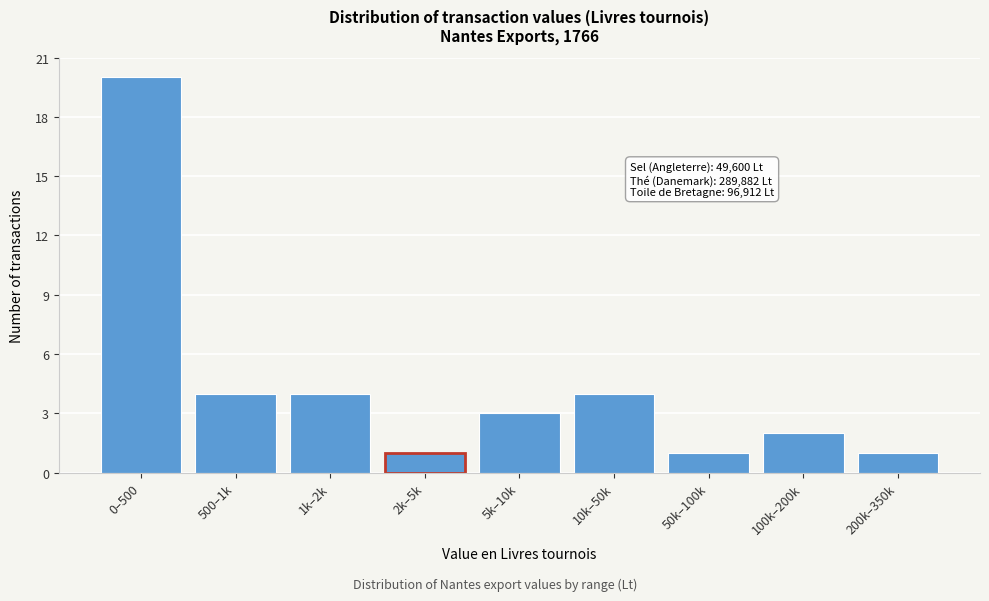

Reading right to left, extract all data points from this chart.

200k–350k=1	100k–200k=2	50k–100k=1	10k–50k=4	5k–10k=3	2k–5k=1	1k–2k=4	500–1k=4	0–500=20